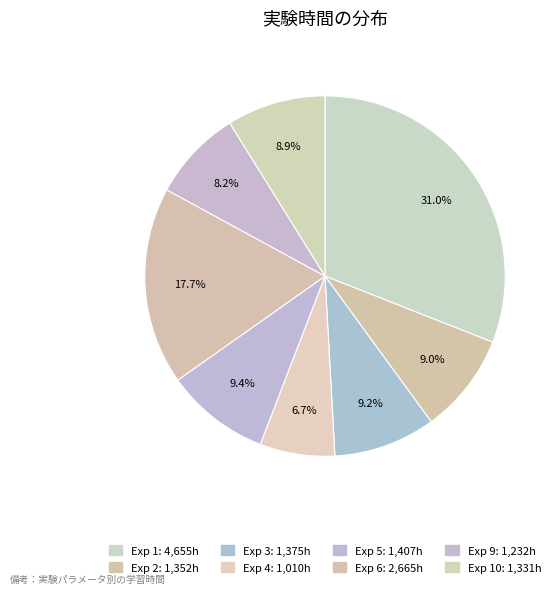

How many slices are in this pie chart?

8